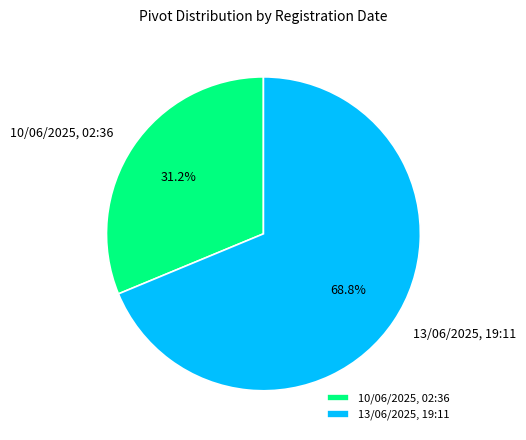

How many slices are in this pie chart?

2